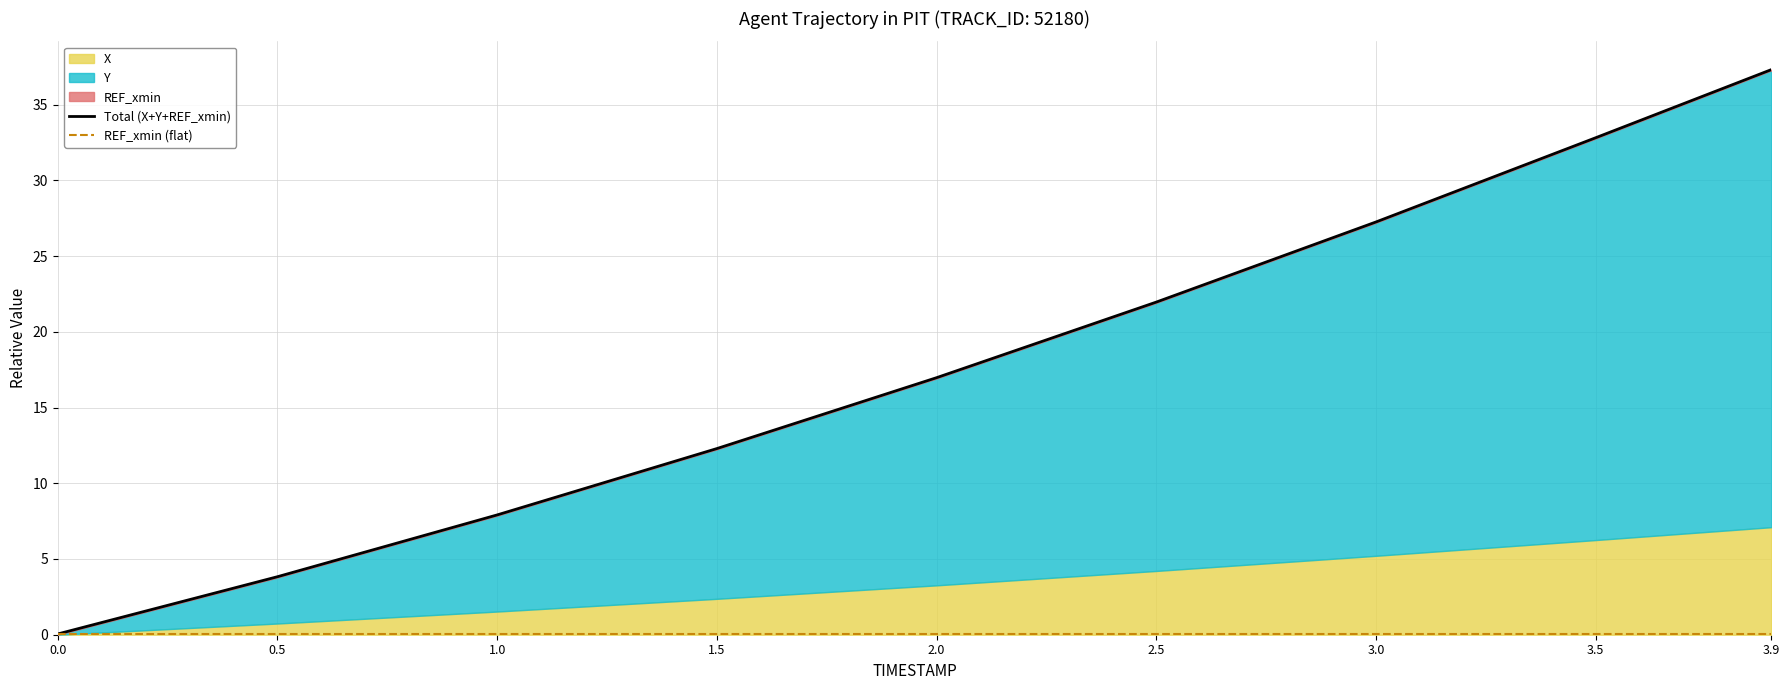

What is the total value across all series at 2.0?

17.0